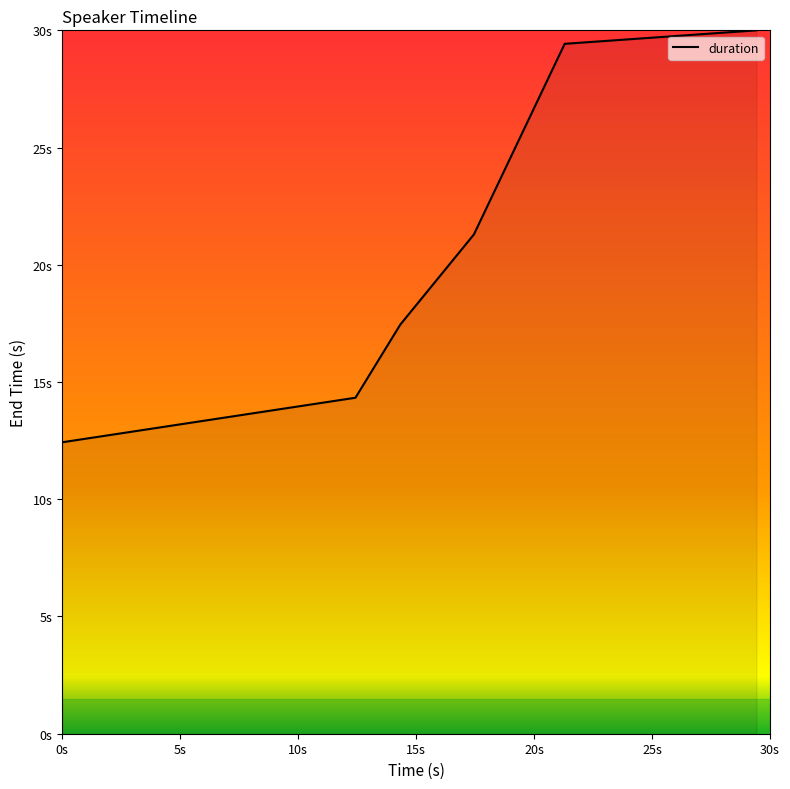

What is the average value?

20.8